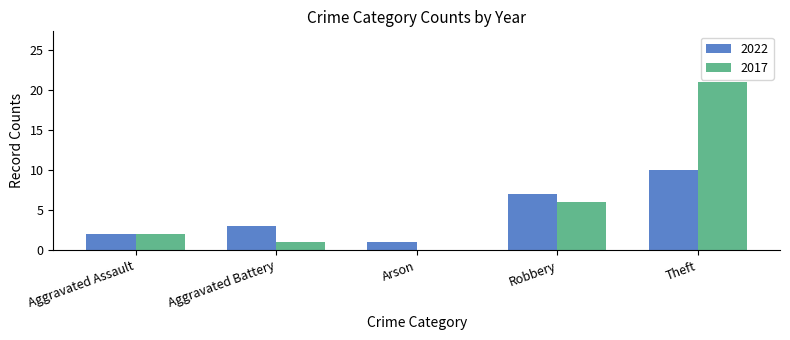

The value of 2022 at Theft is 6. True or false?

False